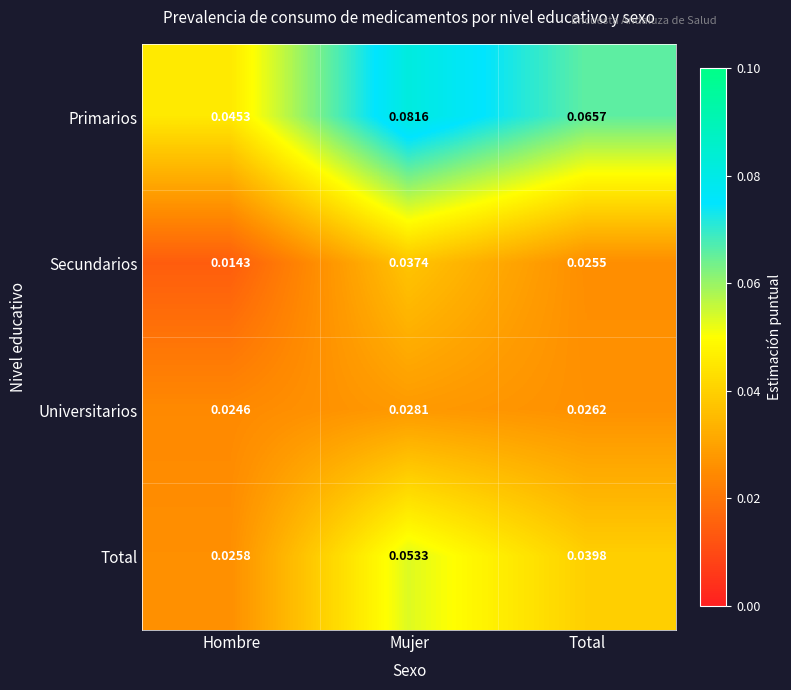

Rank the categories by Universitarios value from lowest to highest.

Hombre, Total, Mujer